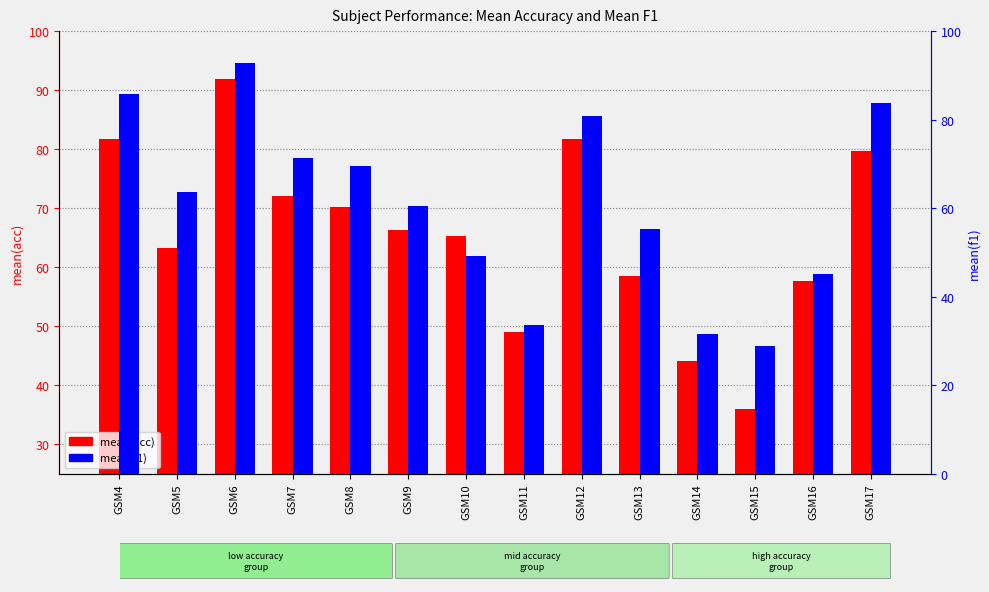

What is the smallest value displayed?

28.8